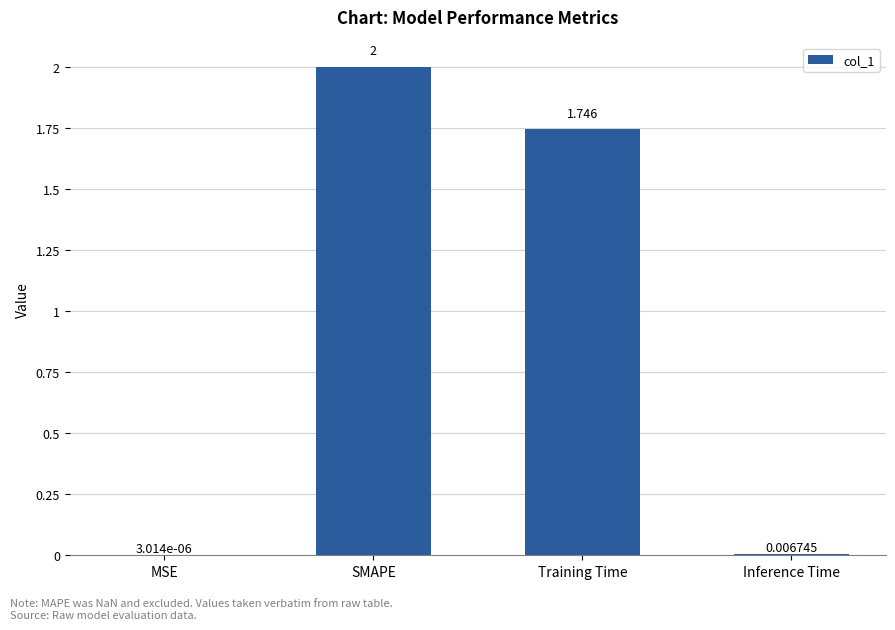

How many series are shown in this chart?

1